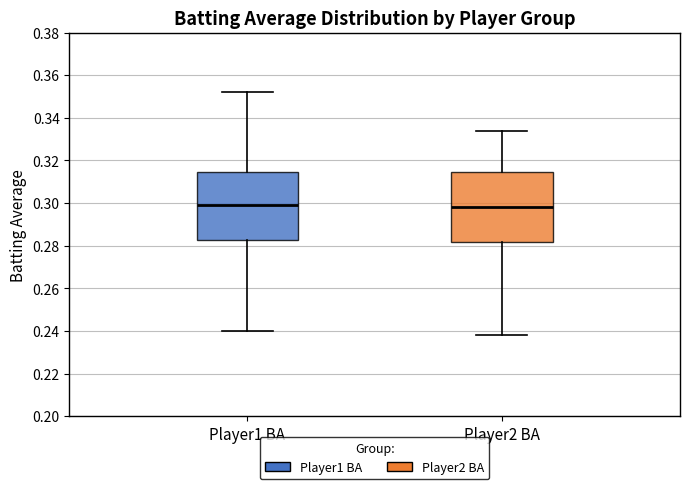

Where does the lower whisker of the box for Player1 BA end on the y-axis? The values are not printed on the chart, so give them approximately, as read against the axis.

0.240